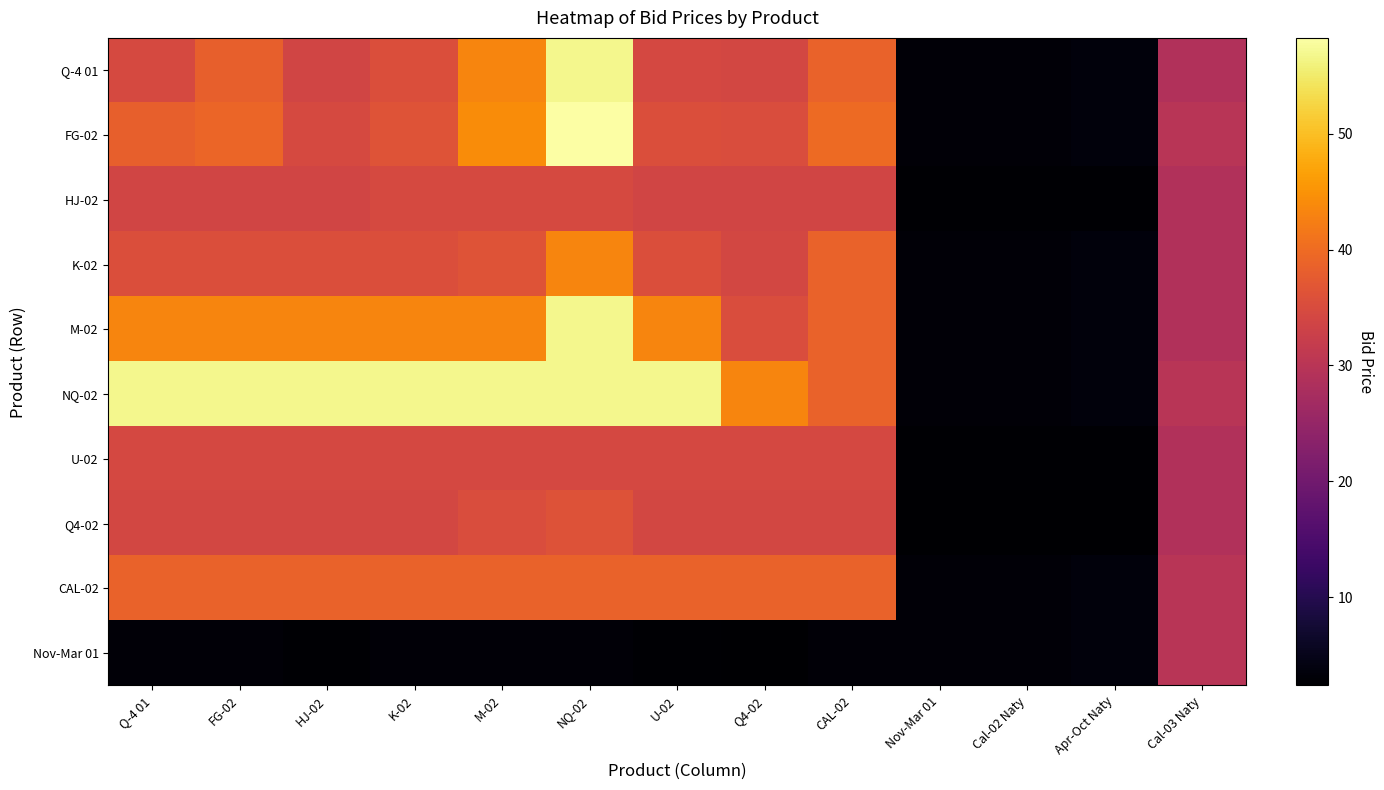

Reading right to left, extract all data points from this chart.

Q-4 01: Cal-03 Naty=29.0	Apr-Oct Naty=3.6	Cal-02 Naty=3.2	Nov-Mar 01=3.1	CAL-02=38.8	Q4-02=34.1	U-02=34.4	NQ-02=56.8	M-02=43.2	K-02=35.4	HJ-02=33.6	FG-02=38.2	Q-4 01=34.6
FG-02: Cal-03 Naty=30.0	Apr-Oct Naty=3.6	Cal-02 Naty=3.2	Nov-Mar 01=3.1	CAL-02=39.8	Q4-02=35.1	U-02=35.4	NQ-02=58.2	M-02=44.2	K-02=36.4	HJ-02=34.6	FG-02=39.2	Q-4 01=38.2
HJ-02: Cal-03 Naty=29.0	Apr-Oct Naty=2.7	Cal-02 Naty=2.7	Nov-Mar 01=2.7	CAL-02=33.6	Q4-02=33.6	U-02=33.6	NQ-02=34.6	M-02=34.6	K-02=34.6	HJ-02=33.6	FG-02=33.6	Q-4 01=33.6
K-02: Cal-03 Naty=29.0	Apr-Oct Naty=3.6	Cal-02 Naty=3.2	Nov-Mar 01=3.1	CAL-02=38.8	Q4-02=34.1	U-02=35.4	NQ-02=43.2	M-02=36.4	K-02=35.4	HJ-02=35.4	FG-02=35.4	Q-4 01=35.4
M-02: Cal-03 Naty=29.0	Apr-Oct Naty=3.6	Cal-02 Naty=3.2	Nov-Mar 01=3.1	CAL-02=38.8	Q4-02=35.1	U-02=43.2	NQ-02=56.8	M-02=43.2	K-02=43.2	HJ-02=43.2	FG-02=43.2	Q-4 01=43.2
NQ-02: Cal-03 Naty=30.0	Apr-Oct Naty=3.6	Cal-02 Naty=3.2	Nov-Mar 01=3.2	CAL-02=38.8	Q4-02=43.2	U-02=56.8	NQ-02=56.8	M-02=56.8	K-02=56.8	HJ-02=56.8	FG-02=56.8	Q-4 01=56.8
U-02: Cal-03 Naty=29.0	Apr-Oct Naty=2.7	Cal-02 Naty=2.7	Nov-Mar 01=2.7	CAL-02=34.4	Q4-02=34.4	U-02=34.4	NQ-02=34.4	M-02=34.4	K-02=34.4	HJ-02=34.4	FG-02=34.4	Q-4 01=34.4
Q4-02: Cal-03 Naty=29.0	Apr-Oct Naty=2.4	Cal-02 Naty=2.4	Nov-Mar 01=2.4	CAL-02=34.1	Q4-02=34.1	U-02=34.1	NQ-02=36.1	M-02=35.1	K-02=34.1	HJ-02=34.1	FG-02=34.1	Q-4 01=34.1
CAL-02: Cal-03 Naty=30.0	Apr-Oct Naty=3.6	Cal-02 Naty=3.2	Nov-Mar 01=3.1	CAL-02=38.8	Q4-02=38.8	U-02=38.8	NQ-02=38.8	M-02=38.8	K-02=38.8	HJ-02=38.8	FG-02=38.8	Q-4 01=38.8
Nov-Mar 01: Cal-03 Naty=30.0	Apr-Oct Naty=3.6	Cal-02 Naty=3.2	Nov-Mar 01=3.1	CAL-02=3.1	Q4-02=2.4	U-02=2.7	NQ-02=3.2	M-02=3.1	K-02=3.1	HJ-02=2.7	FG-02=3.1	Q-4 01=3.1